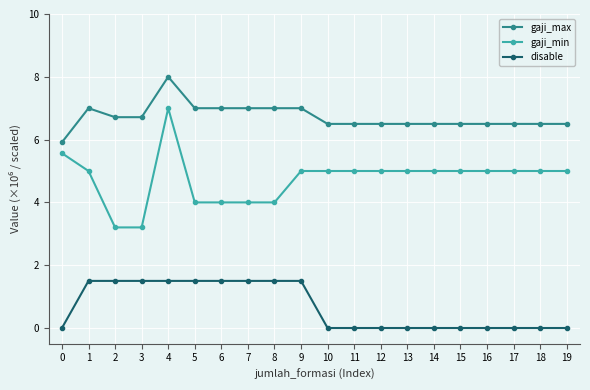

Which series has the widest spread of values?

gaji_min